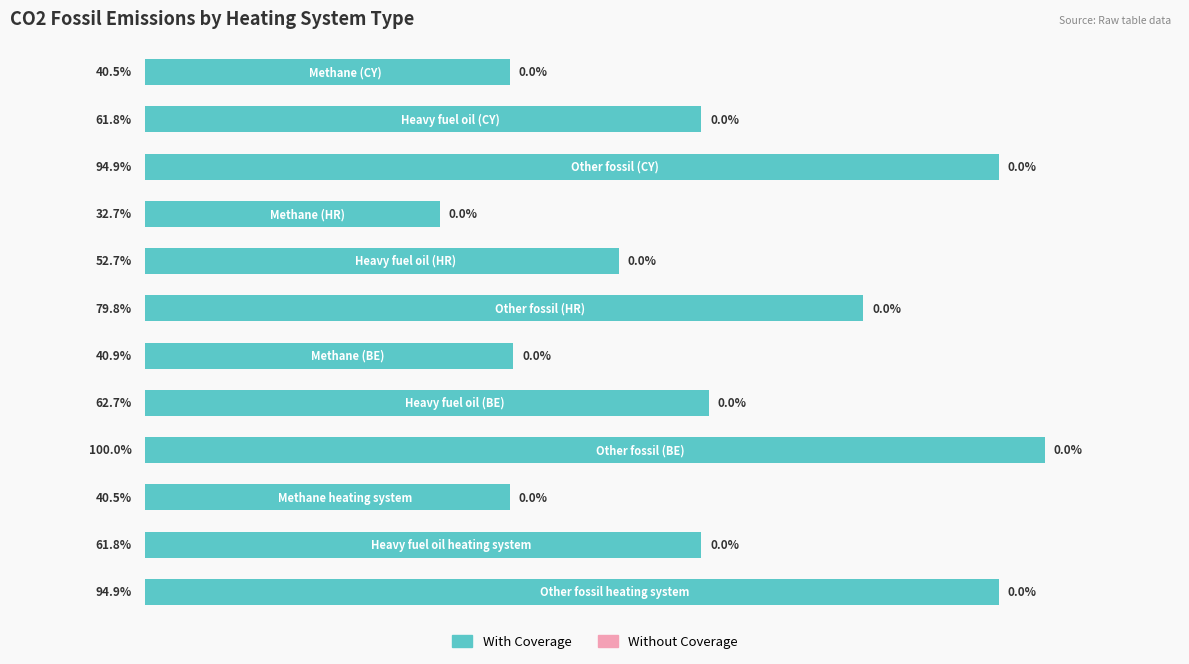

Are the bars horizontal?

Yes